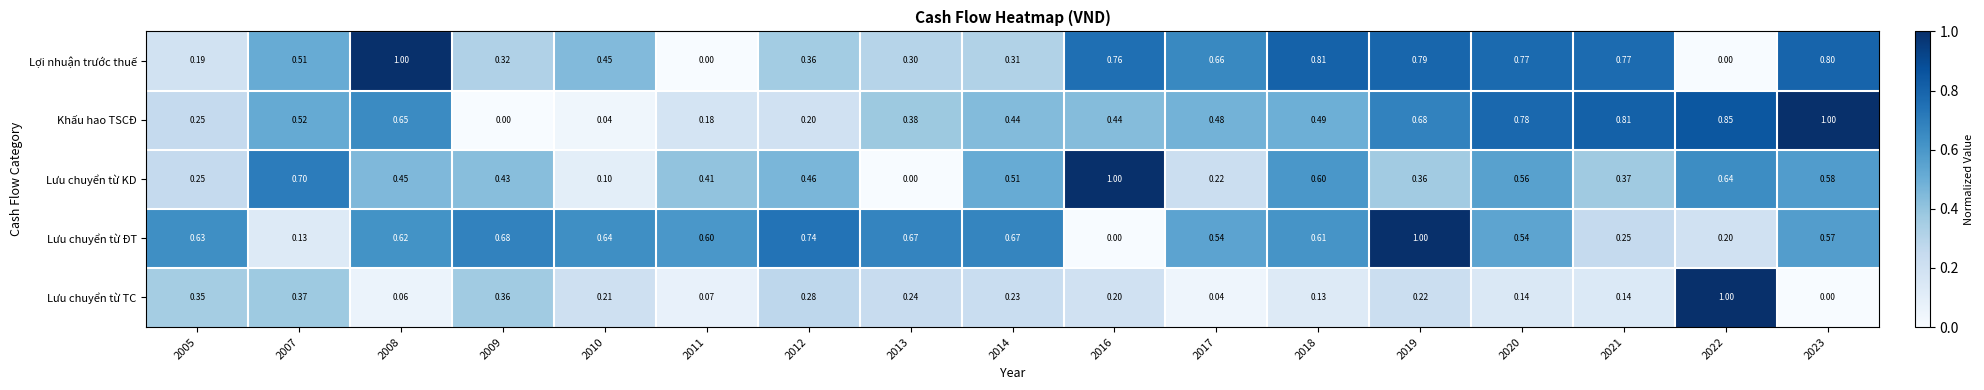

Which series changed the most between 2008 and 2018?

Lợi nhuận trước thuế